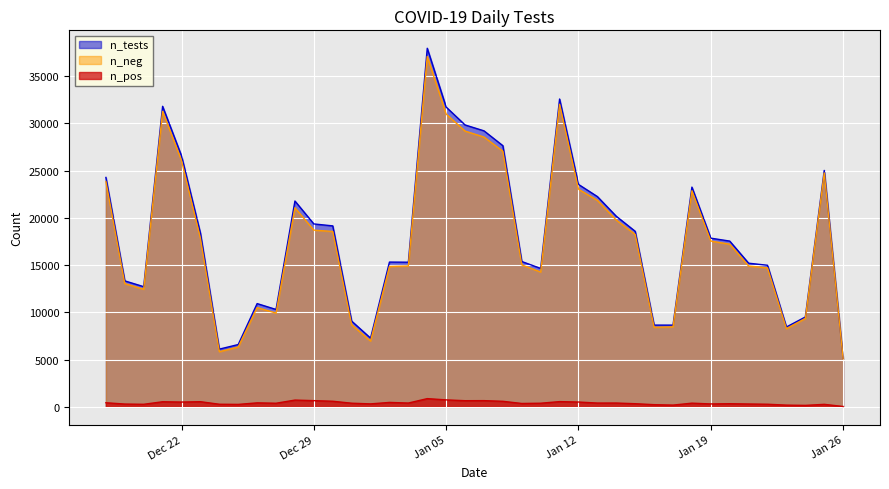

Which series has the widest spread of values?

n_tests